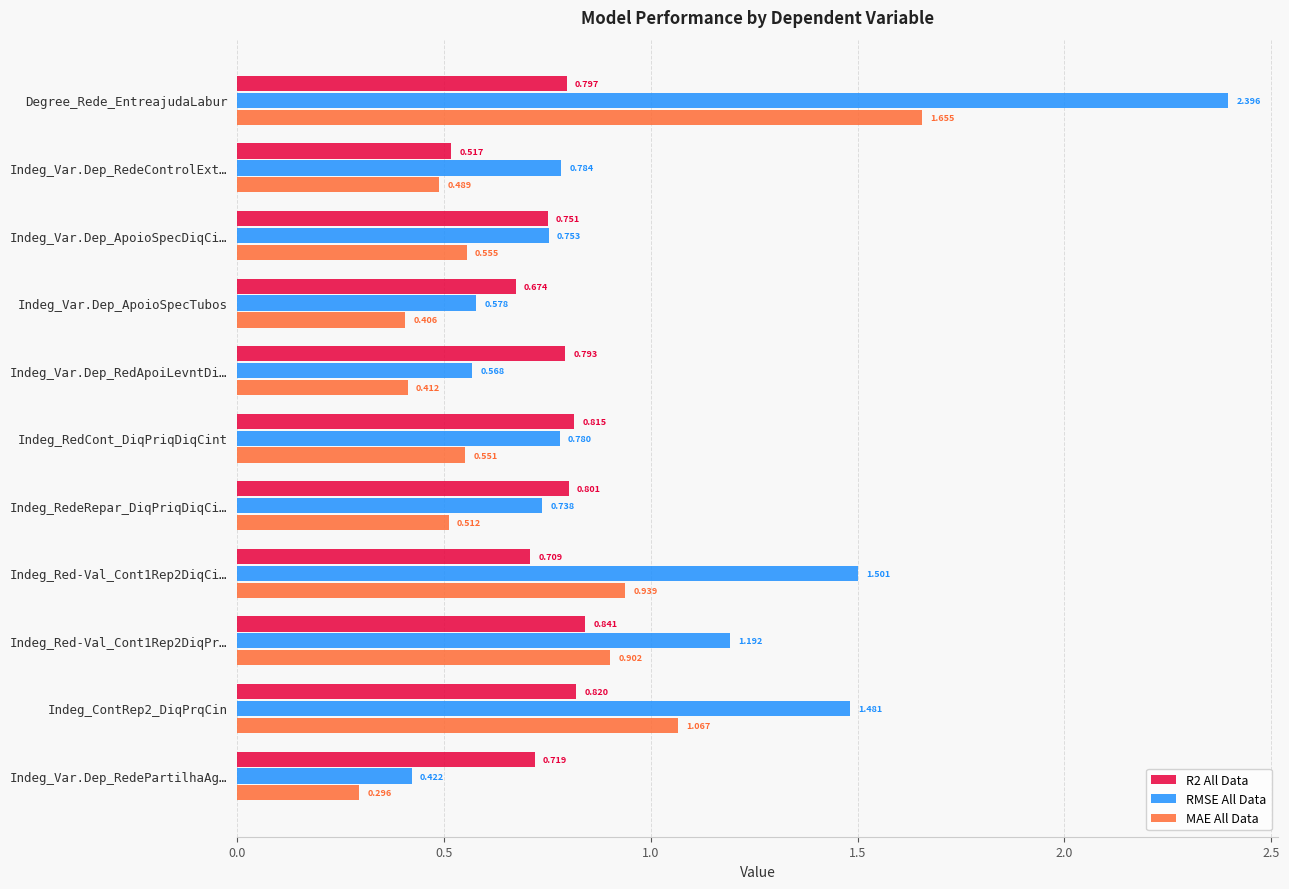

Which series has the largest total across all categories?

RMSE All Data